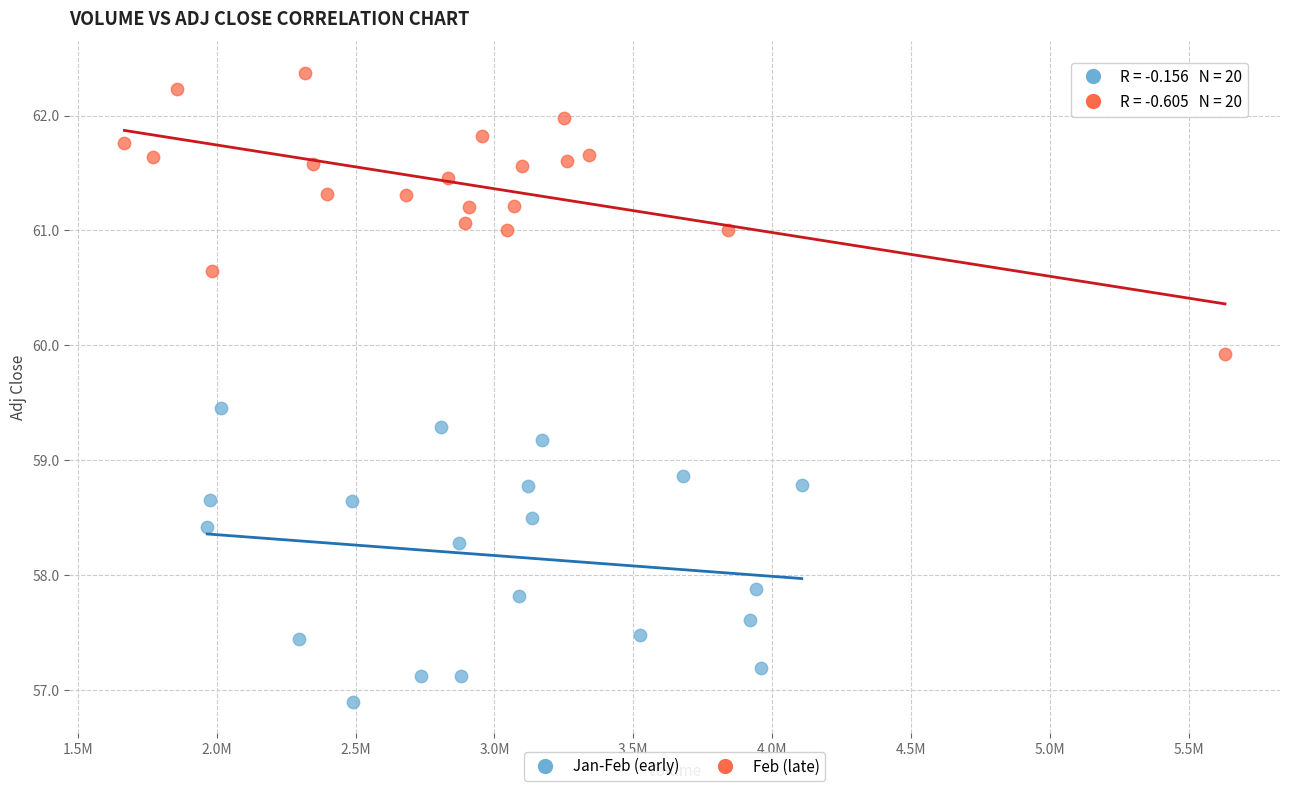

Which series reaches the minimum Y coordinate?

Jan-Feb (early)